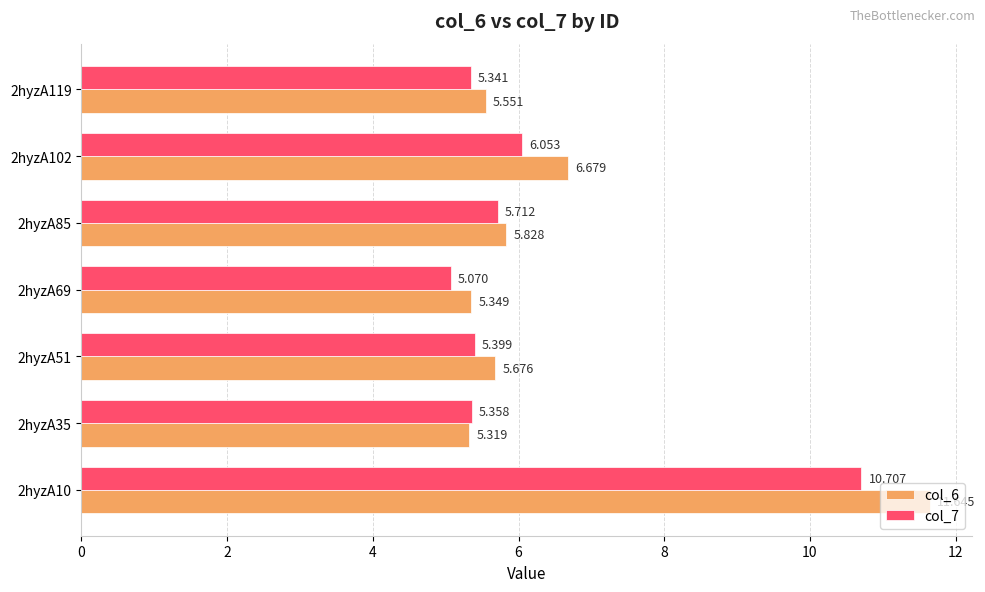

Is the value of col_6 at 2hyzA102 greater than the value of col_7 at 2hyzA35?

Yes